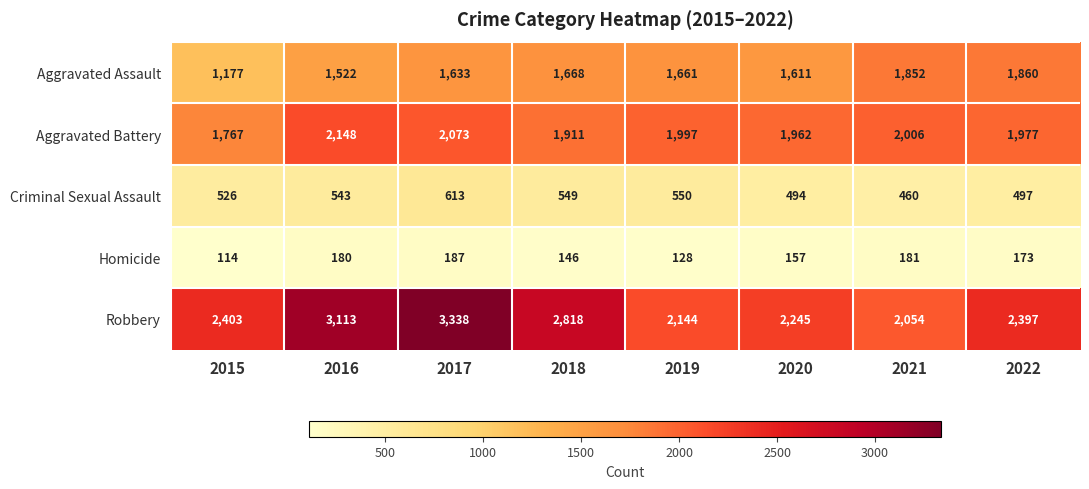

At 2020, list the series in order from smallest to largest.

Homicide, Criminal Sexual Assault, Aggravated Assault, Aggravated Battery, Robbery